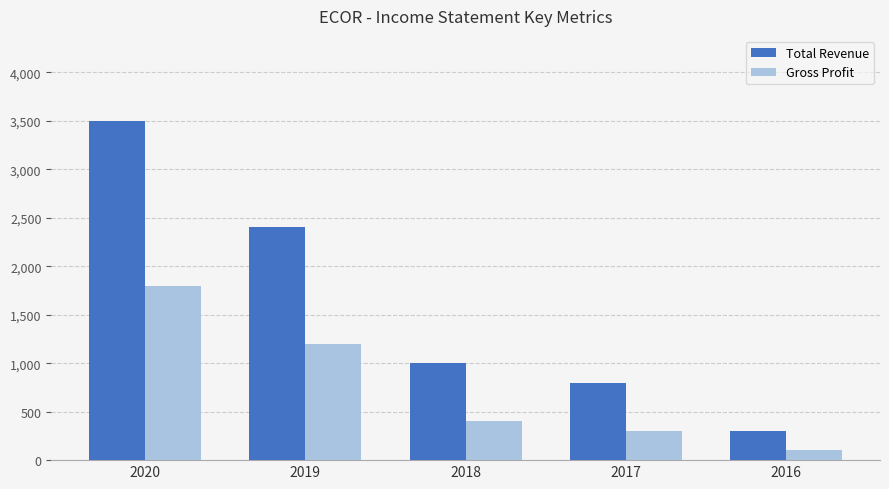

Are the bars grouped side by side (vs. stacked)?

Yes